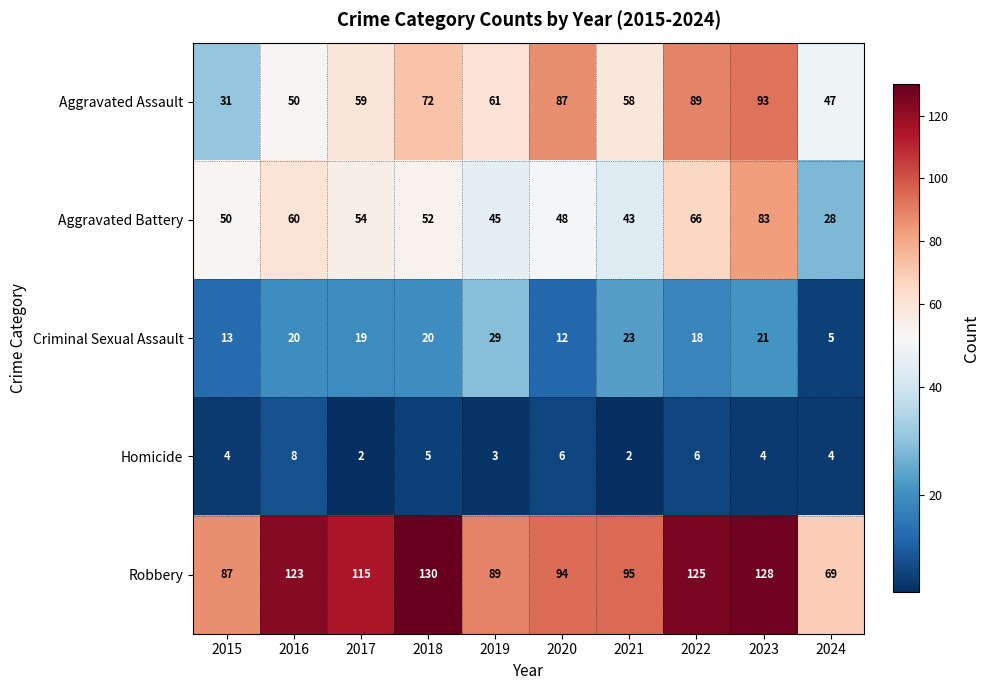

What is the sum of all Robbery values?

1055